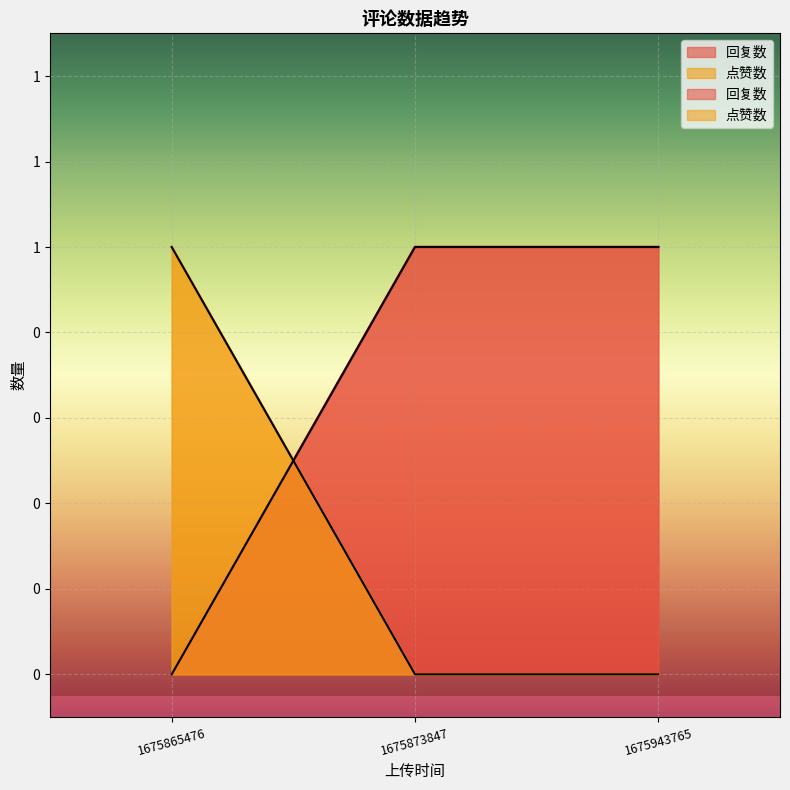

How many categories are shown in the chart?

3